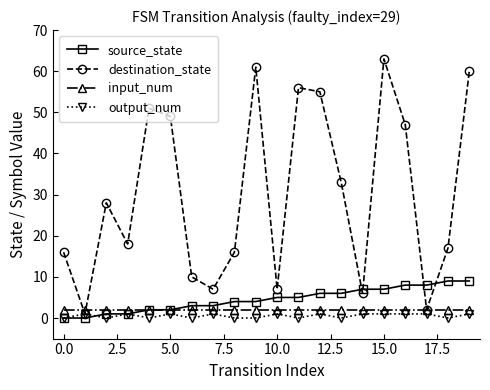

Which series has the widest spread of values?

destination_state